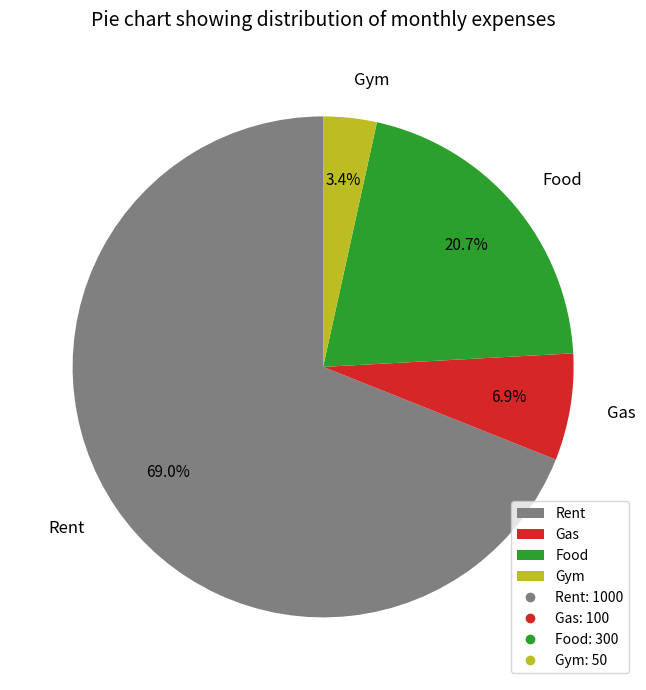

What is the smallest slice in the pie chart?

Gym